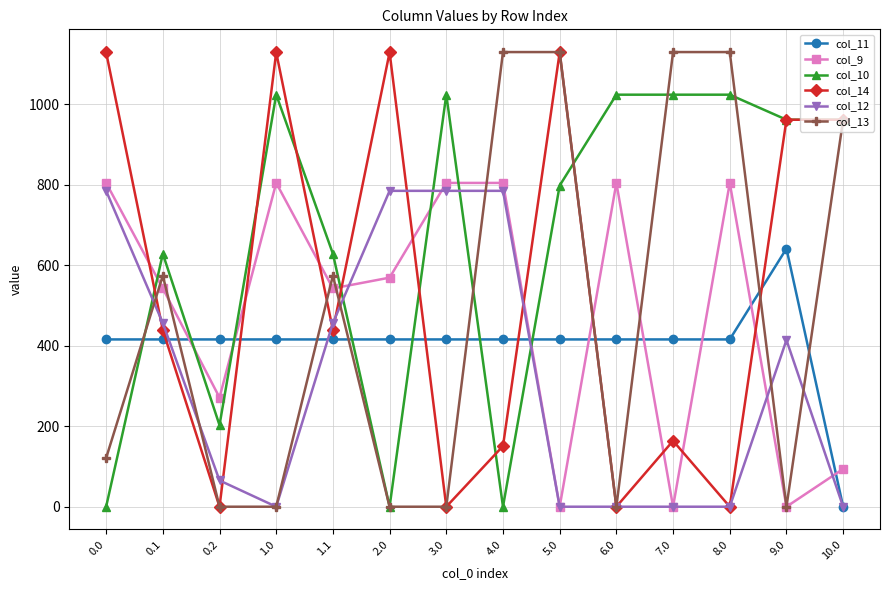

True or false: col_10 and col_9 intersect in this chart.

True